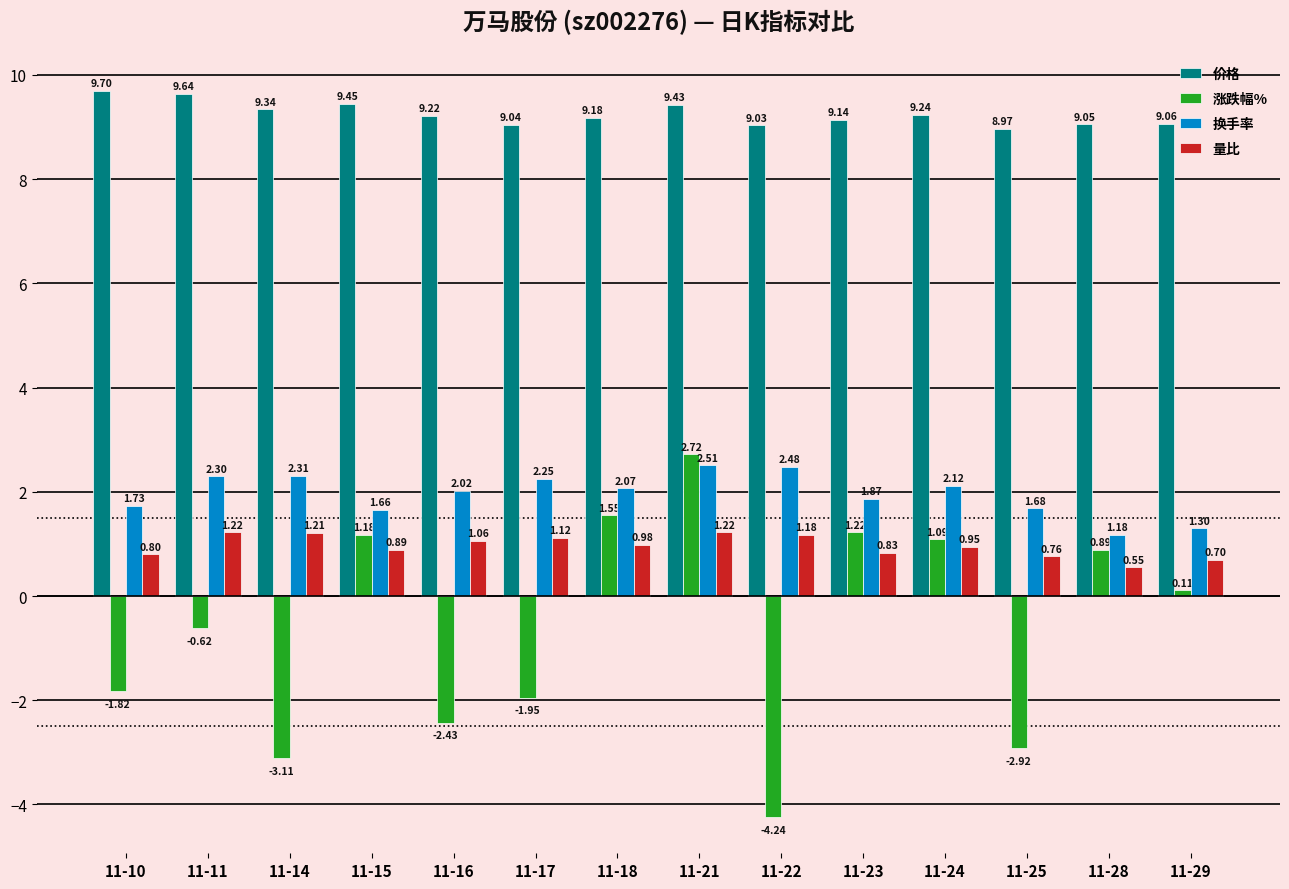

Is the value of 量比 at 11-17 greater than the value of 涨跌幅% at 11-29?

Yes